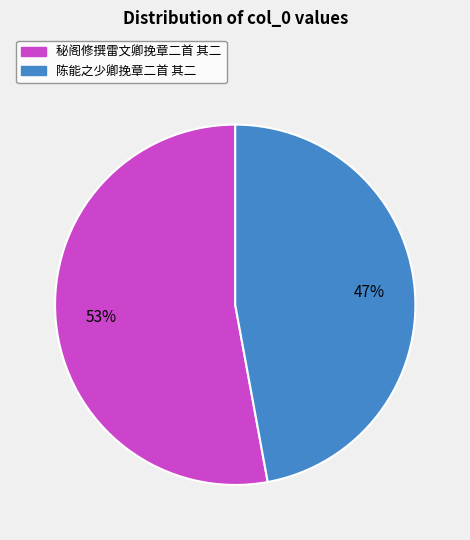

Which category accounts for the majority?

秘阁修撰雷文卿挽章二首 其二